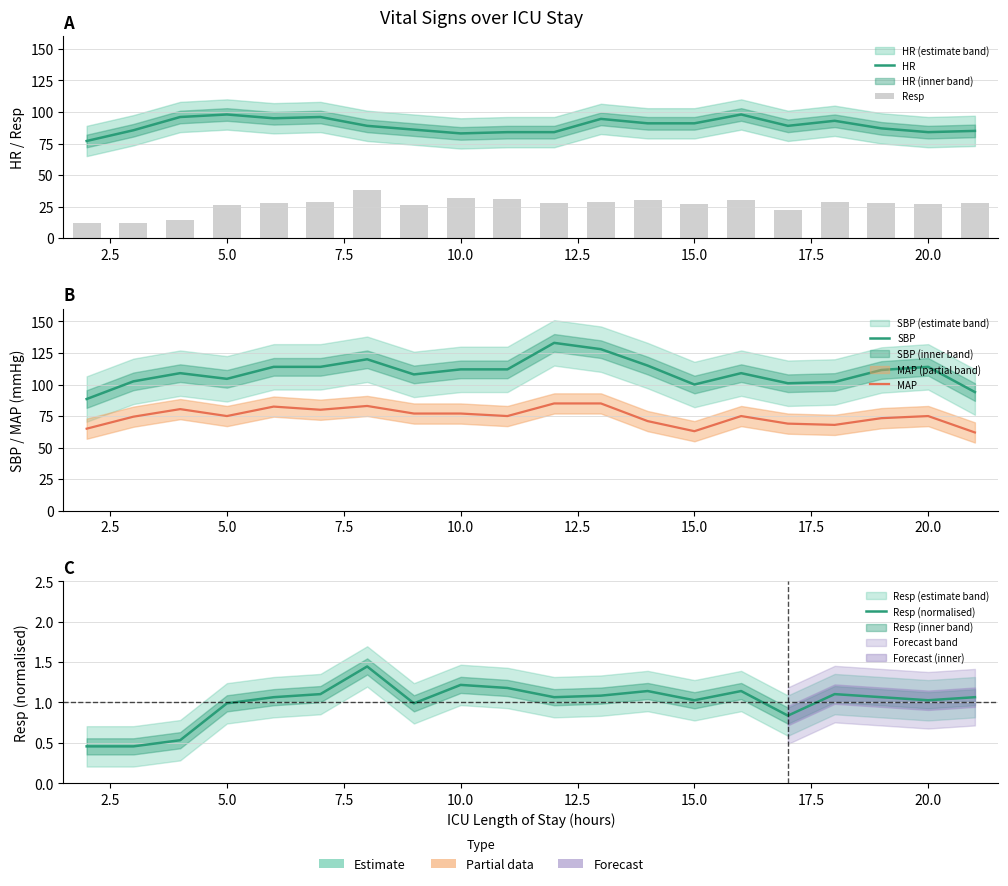

How many categories are shown in the chart?

20